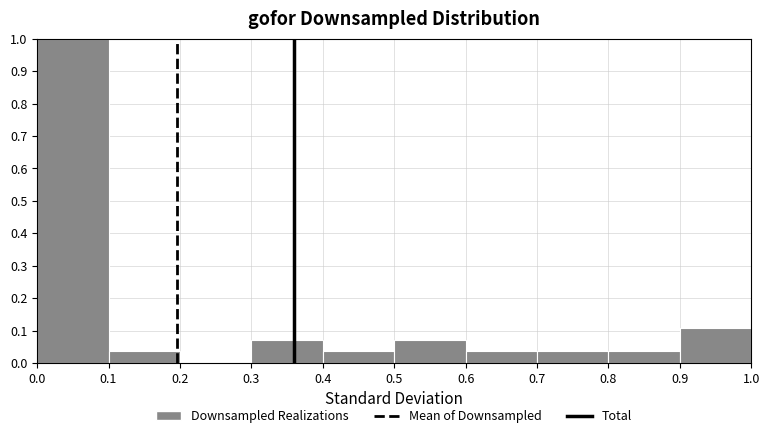

Reading left to right, list every bar in this chart as the range it spans on the x-axis followed by its height. The values are not printed on the chart, so give them approximately, as read against the axis.

0.0 to 0.1: 1.00
0.1 to 0.2: 0.04
0.2 to 0.3: 0
0.3 to 0.4: 0.07
0.4 to 0.5: 0.04
0.5 to 0.6: 0.07
0.6 to 0.7: 0.04
0.7 to 0.8: 0.04
0.8 to 0.9: 0.04
0.9 to 1.0: 0.11